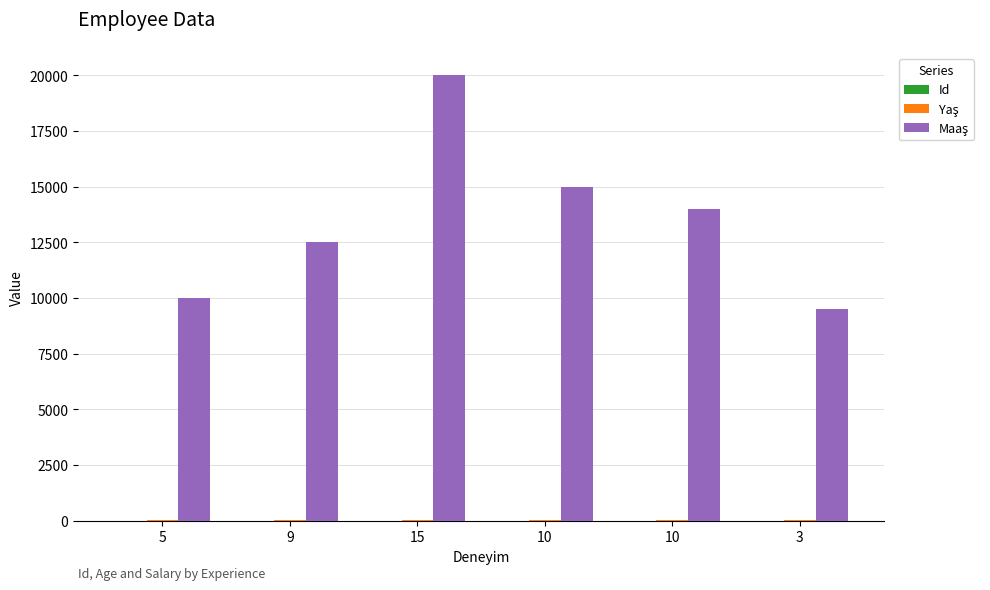

The value of Maaş at 10 is 4755. True or false?

False